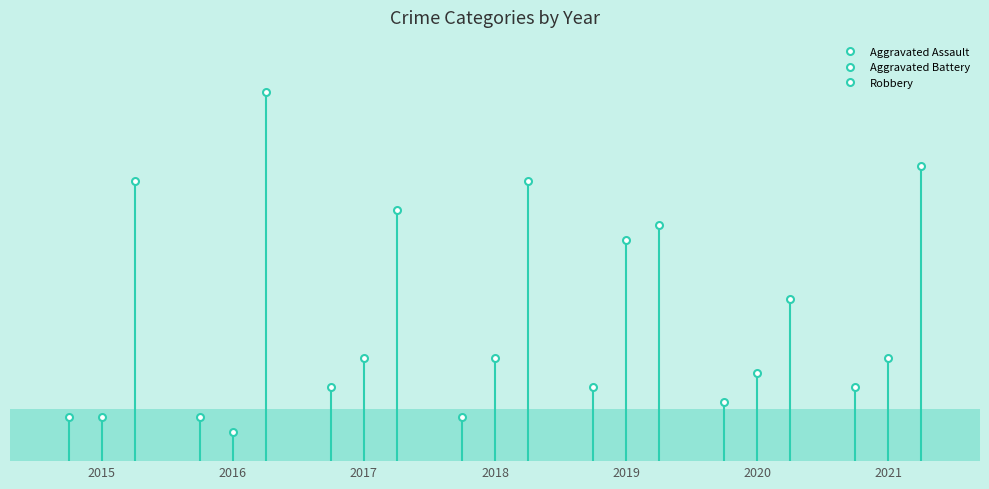

What are all the series names shown in the legend?

Aggravated Assault, Aggravated Battery, Robbery